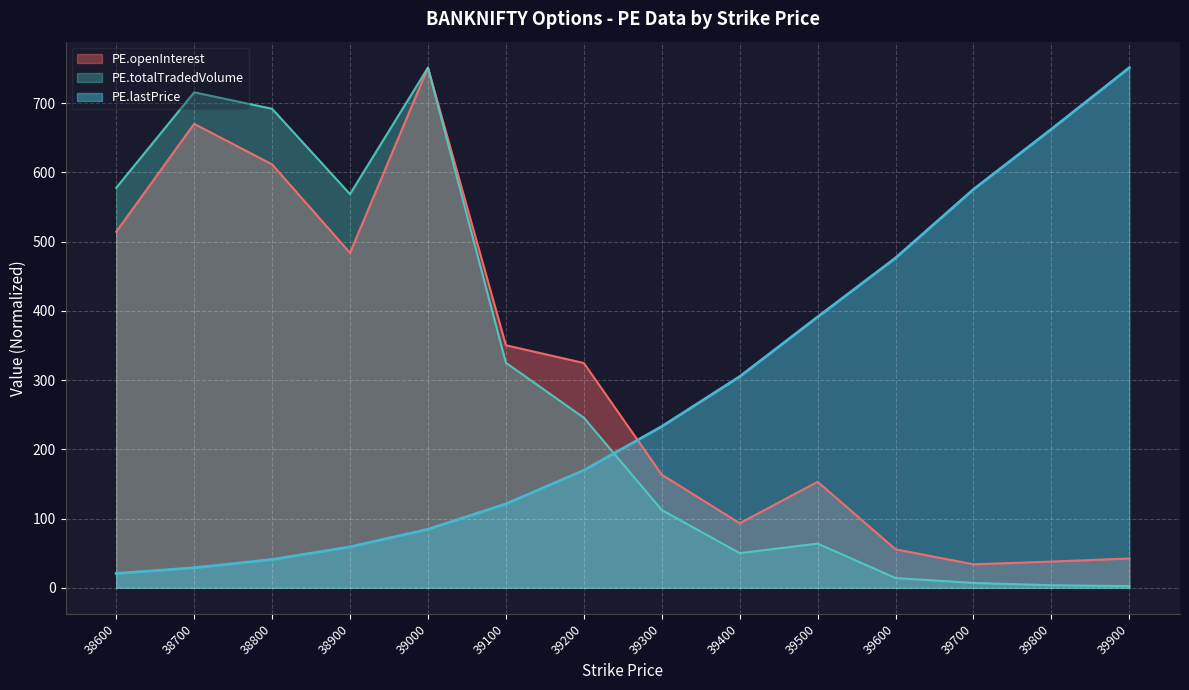

Is the value of PE.totalTradedVolume at 39600 greater than the value of PE.openInterest at 39100?

No